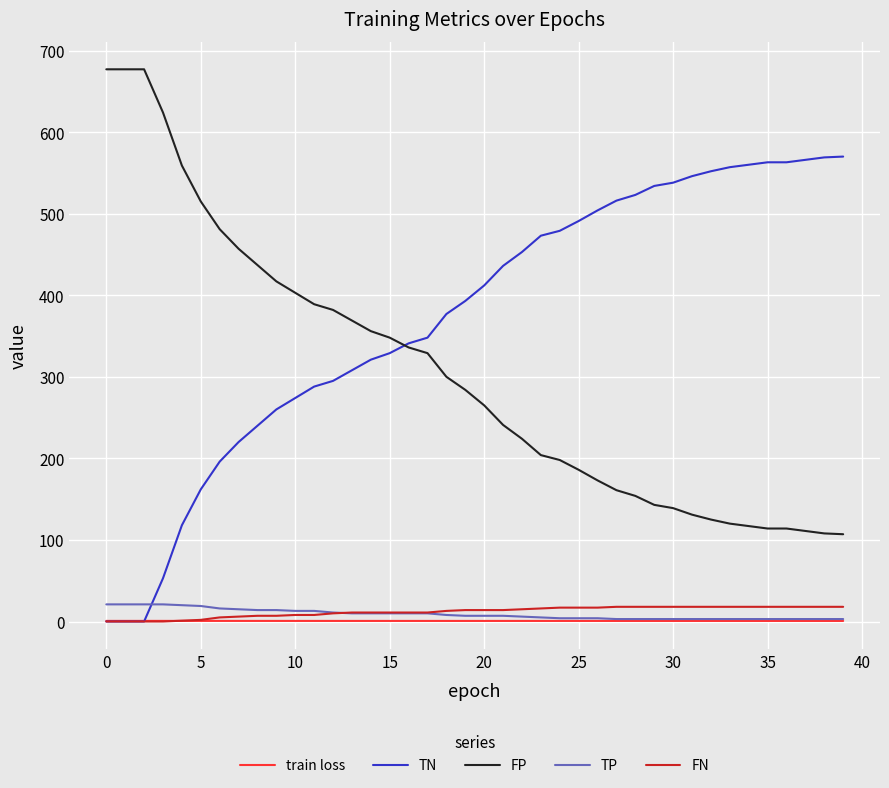

Which series has the largest total across all categories?

TN